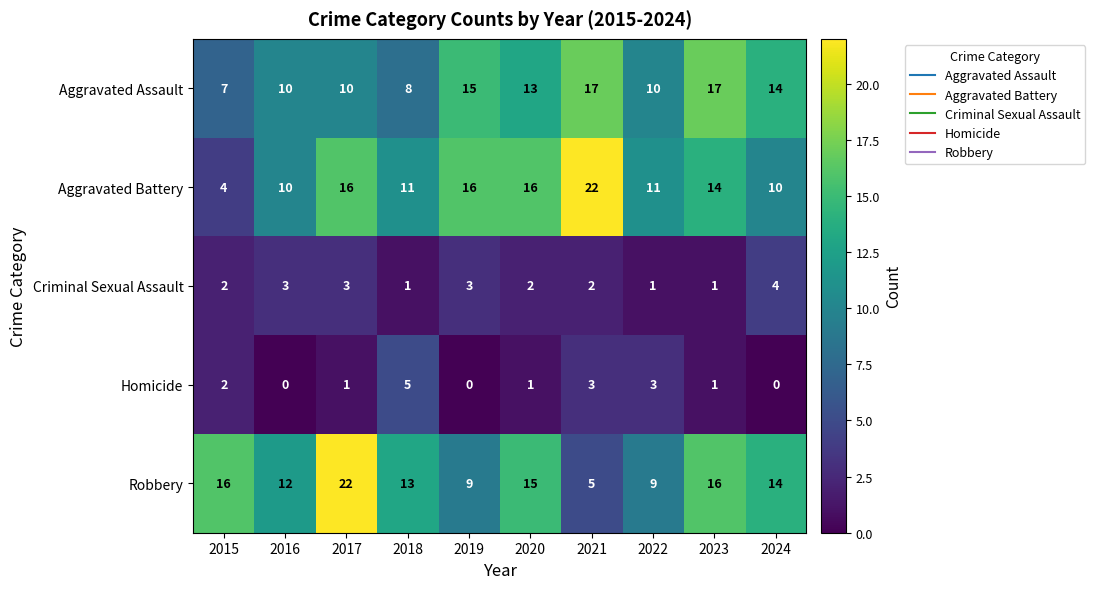

True or false: Criminal Sexual Assault has a value of 4 at 2024.

True